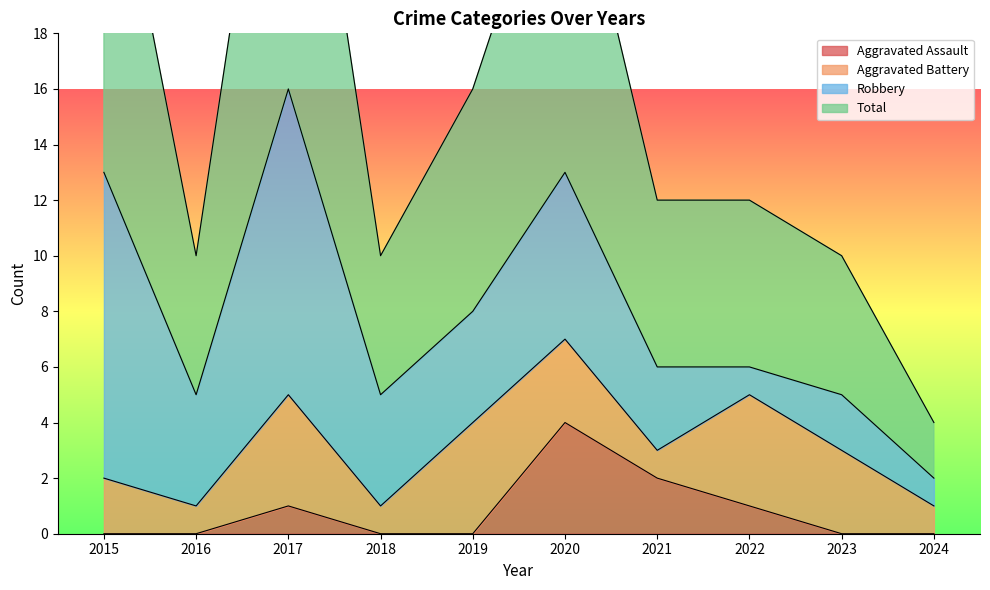

True or false: Aggravated Assault has a value of 0 at 2018.

True